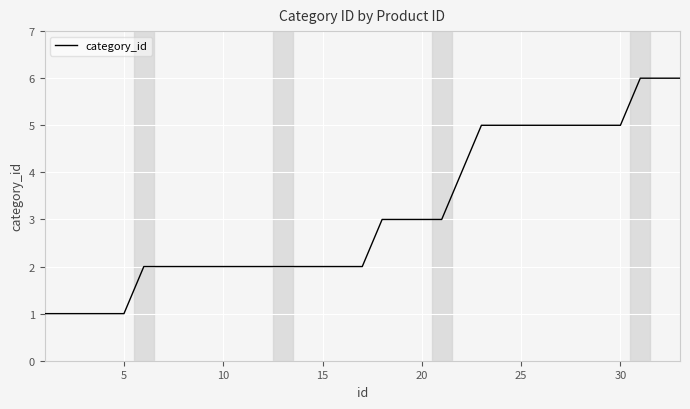

How many values are between 2 and 5?

25